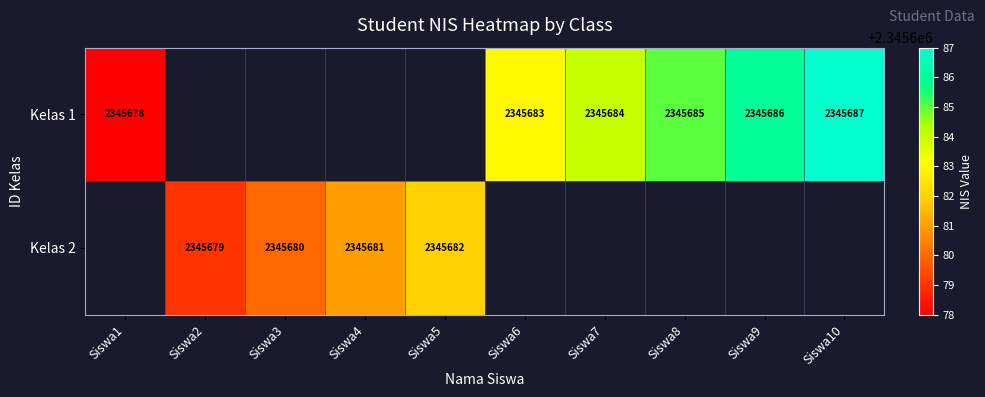

The value of Kelas 1 at Siswa1 is 2345678. True or false?

True